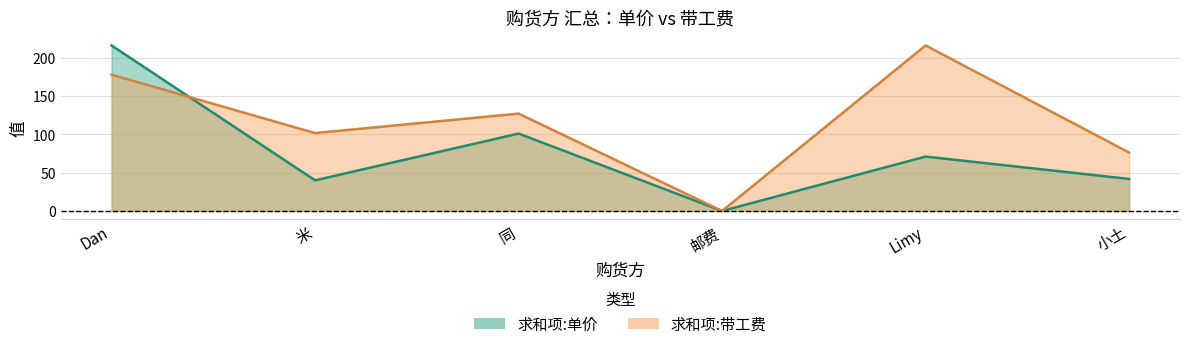

What is the label of the 1st point from the left?

Dan